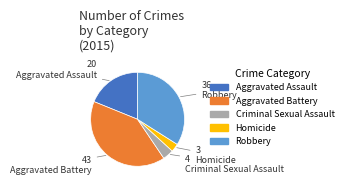

Combined, do Robbery and Homicide account for over 50%?

No